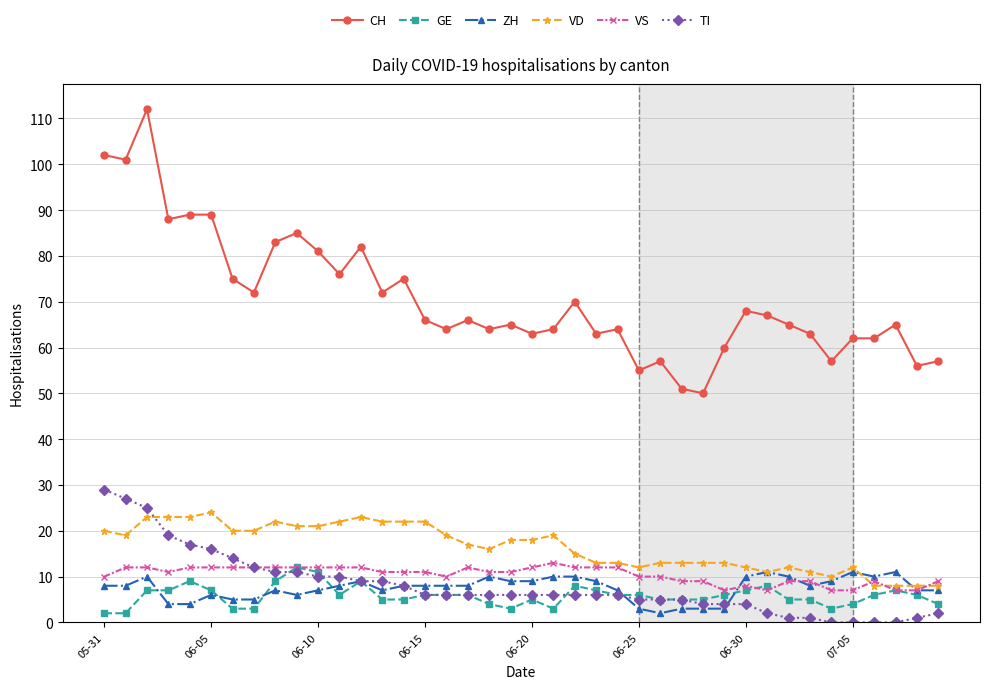

Which series has the largest range (max minus min)?

CH